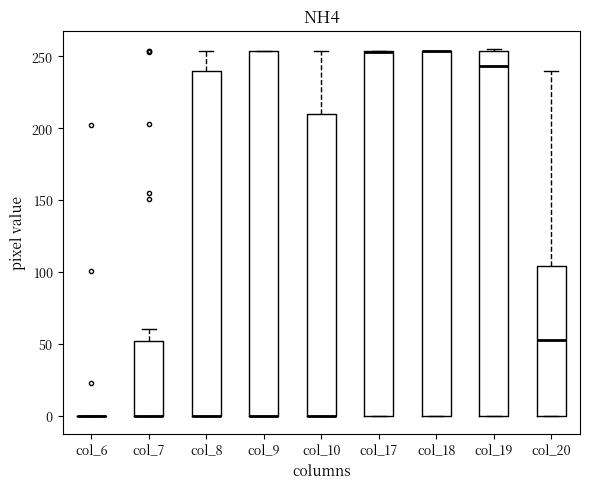

Where is the upper edge of the box for col_17 on the y-axis? The values are not printed on the chart, so give them approximately, as read against the axis.

255